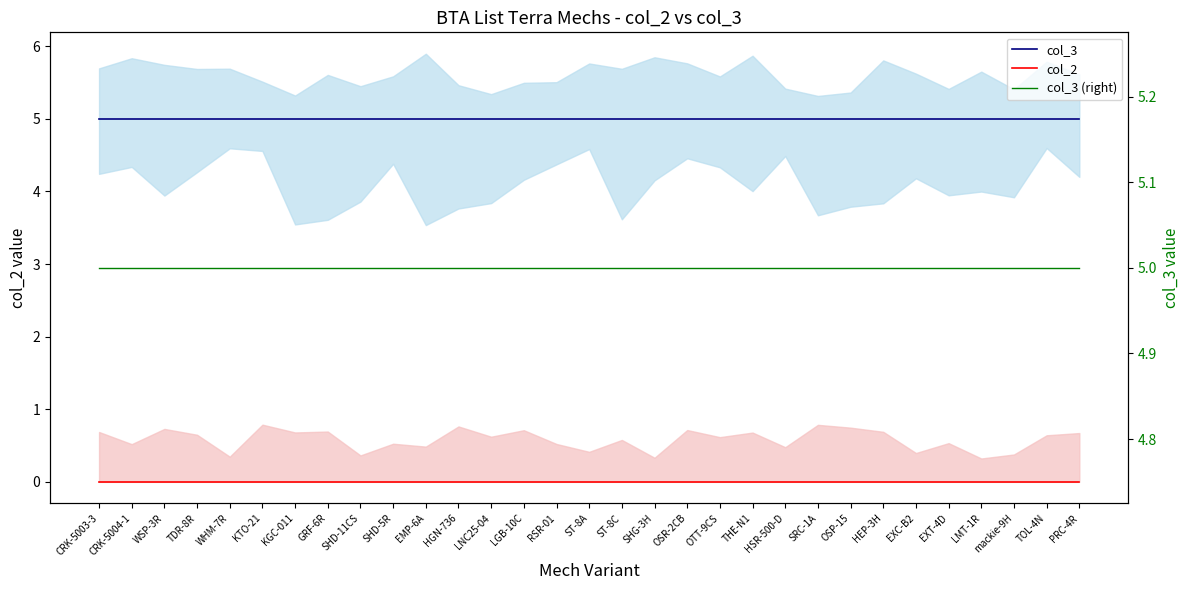

At which label is col_3 closest to 5?

CRK-5003-3